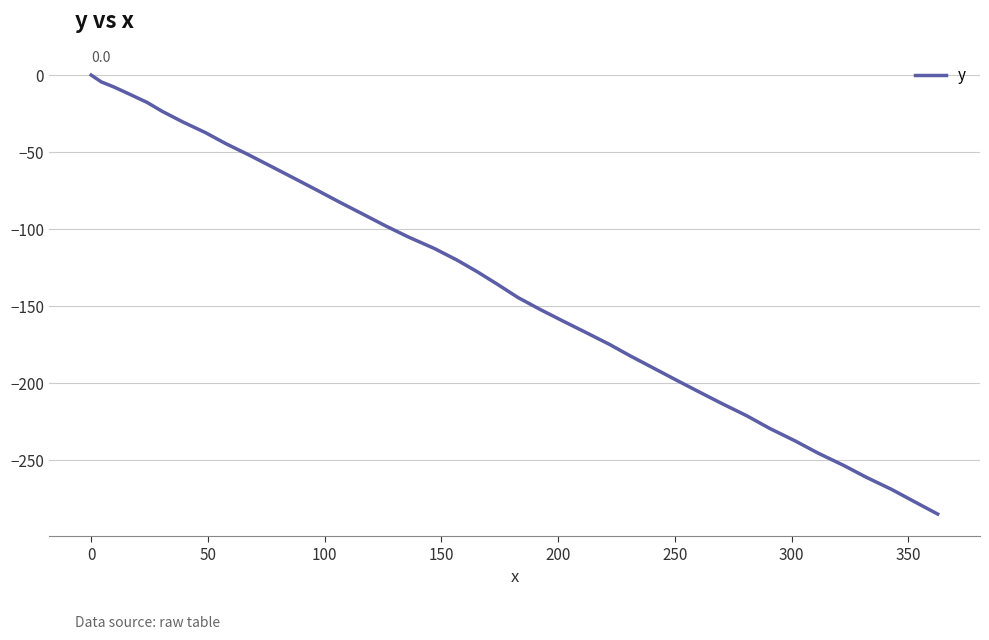

How many lines are shown in the chart?

1